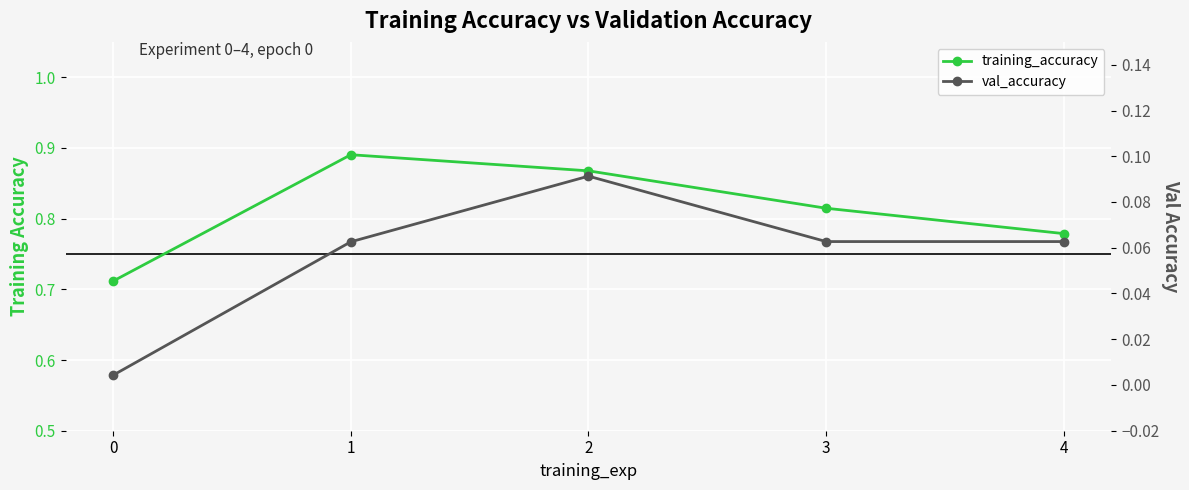

List the labels in order of training_accuracy value, smallest first.

0, 4, 3, 2, 1